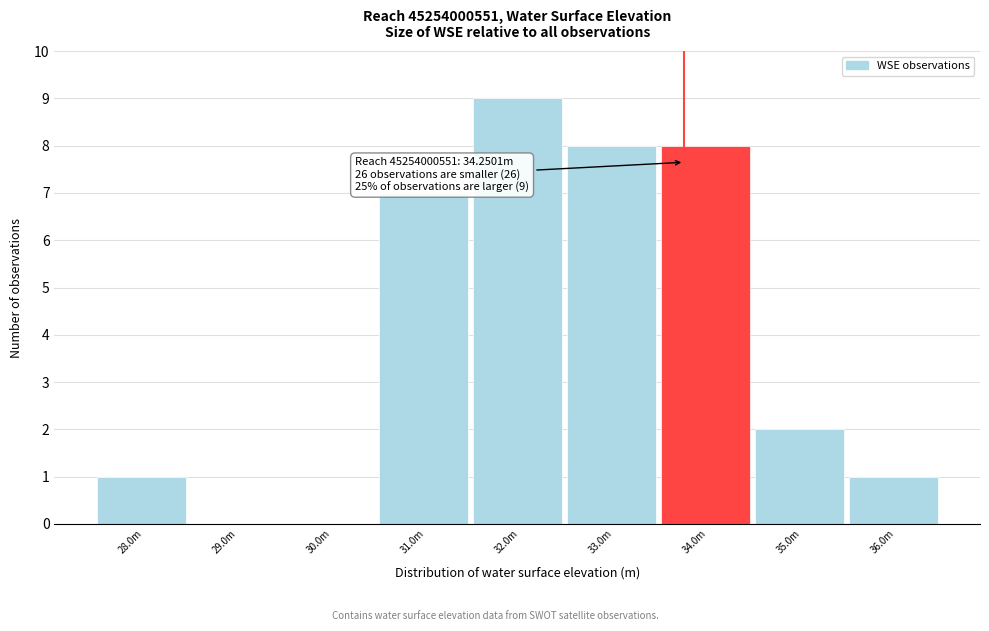

Reading left to right, transcribe all the data shown in this chart.

28.0m=1	29.0m=0	30.0m=0	31.0m=7	32.0m=9	33.0m=8	34.0m=8	35.0m=2	36.0m=1